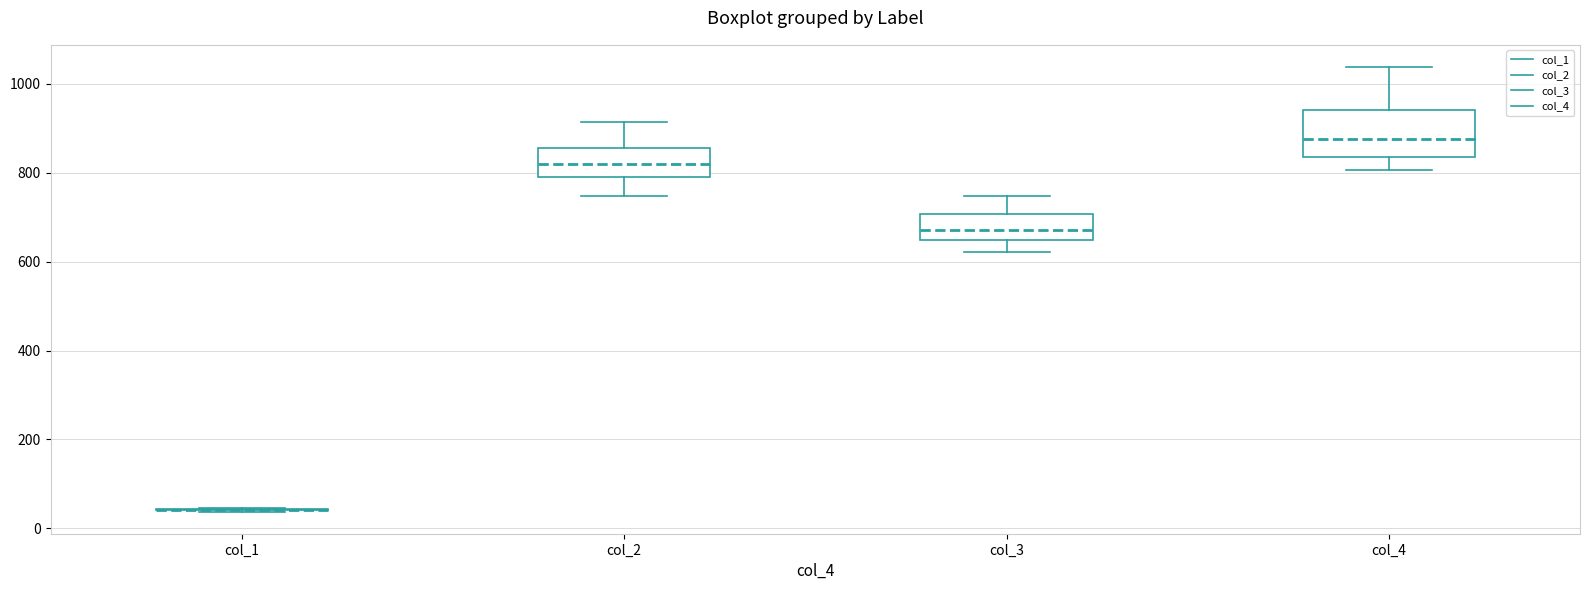

Reading left to right, transcribe this box plot: for each box, give where its median line is, the range the box spans, and where its two whiskers end, as read against the y-axis. The values are not printed on the chart, so give them approximately, as read against the axis.

col_1: box collapsed to a line at 40, whiskers 40 to 40
col_2: median 820, box 800 to 860, whiskers 740 to 920
col_3: median 680, box 640 to 700, whiskers 620 to 740
col_4: median 880, box 840 to 940, whiskers 800 to 1040